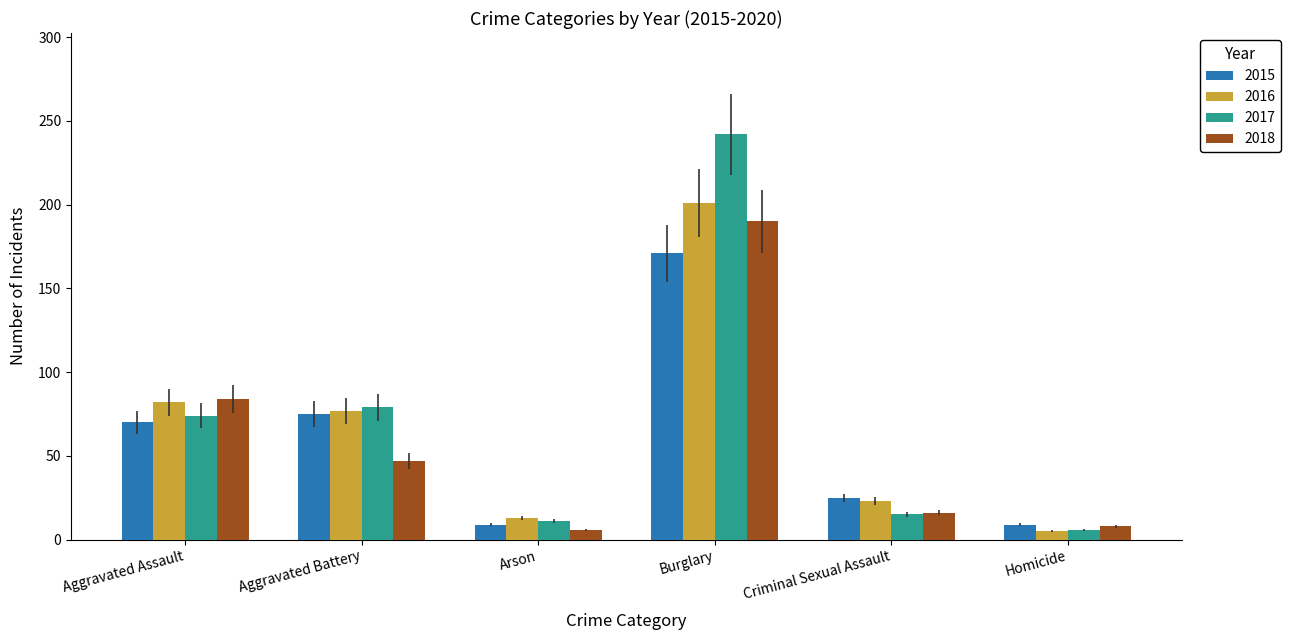

What is the value of the 2016 bar at the 1st from the left?

82